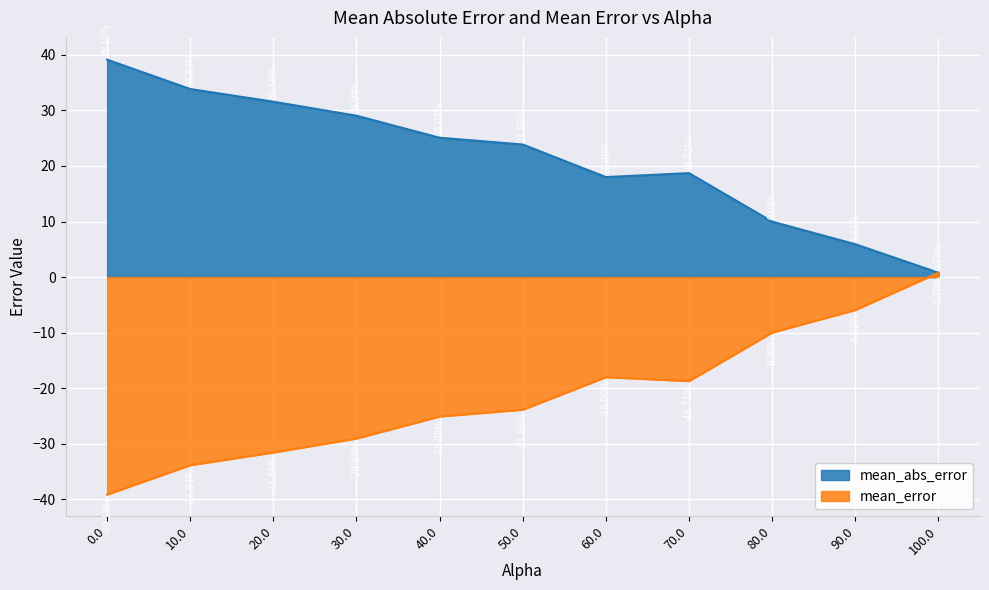

At which label is mean_abs_error closest to 19?

70.0